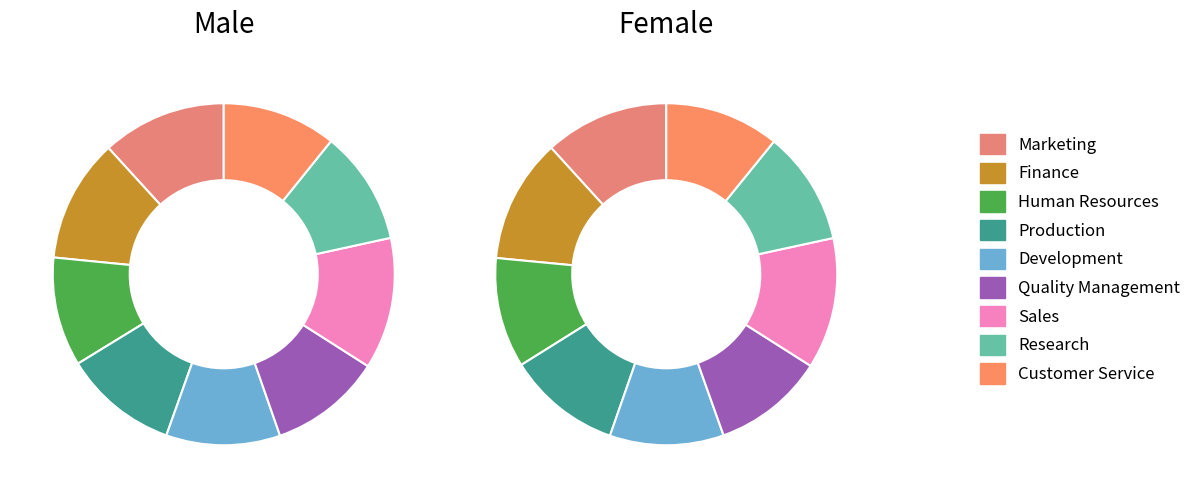

How many segments does this pie chart have?

9